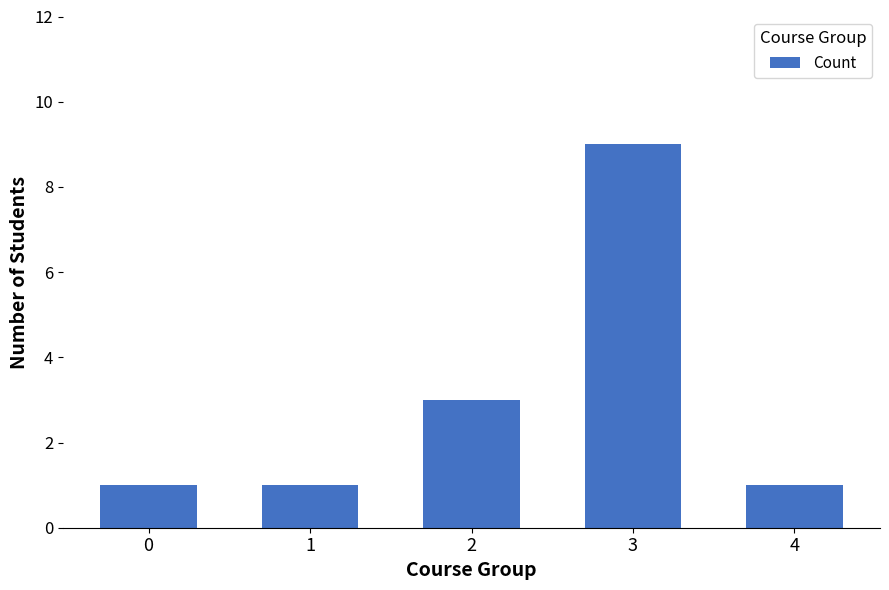

What is the difference between the maximum and second lowest values?

8